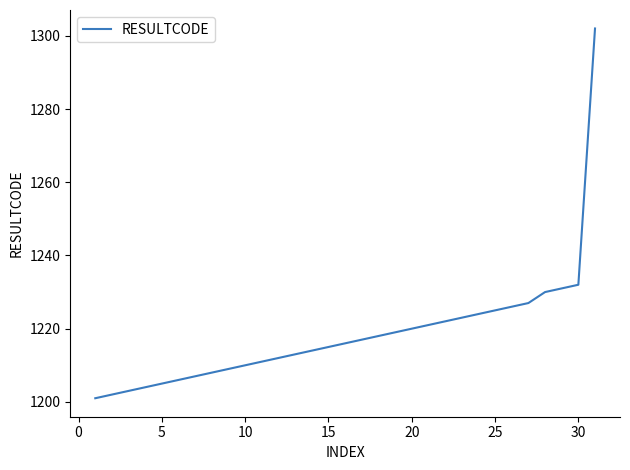

What is the minimum value shown in the chart?

1201